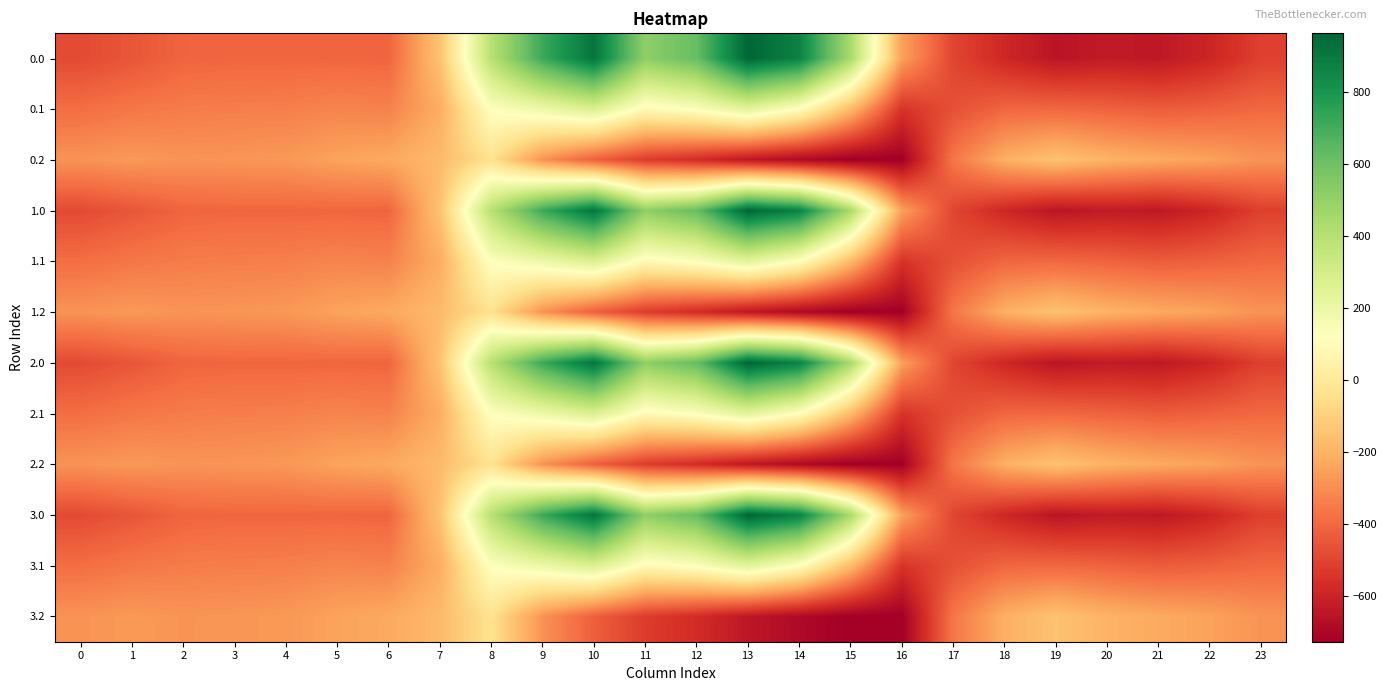

Reading left to right, what are all the values shown in this chart?

0.0: 0=-482.0	1=-449.5	2=-410.3	3=-404.4	4=-404.9	5=-403.8	6=-408.0	7=-150.1	8=395.3	9=716.9	10=916.2	11=516.0	12=619.4	13=962.7	14=870.3	15=443.0	16=-250.9	17=-494.8	18=-586.7	19=-649.2	20=-629.9	21=-638.4	22=-592.3	23=-511.3
0.1: 0=-384.6	1=-361.1	2=-347.9	3=-342.7	4=-339.6	5=-325.7	6=-332.2	7=-217.1	8=125.2	9=191.1	10=274.1	11=87.0	12=134.6	13=241.5	14=113.7	15=-173.1	16=-547.3	17=-466.6	18=-405.4	19=-400.2	20=-414.5	21=-432.4	22=-419.9	23=-399.4
0.2: 0=-287.1	1=-272.7	2=-285.5	3=-281.0	4=-274.4	5=-245.0	6=-228.8	7=-176.6	8=-35.3	9=-288.5	10=-423.5	11=-520.6	12=-571.2	13=-640.4	14=-687.4	15=-725.8	16=-726.6	17=-362.4	18=-210.0	19=-151.0	20=-199.2	21=-226.4	22=-247.4	23=-287.5
1.0: 0=-482.0	1=-449.5	2=-410.3	3=-404.4	4=-404.9	5=-403.8	6=-408.0	7=-150.1	8=395.3	9=716.9	10=916.2	11=516.0	12=619.4	13=962.7	14=870.3	15=443.0	16=-250.9	17=-494.8	18=-586.7	19=-649.2	20=-629.9	21=-638.4	22=-592.3	23=-511.3
1.1: 0=-384.6	1=-361.1	2=-347.9	3=-342.7	4=-339.6	5=-325.7	6=-332.2	7=-217.1	8=125.2	9=191.1	10=274.1	11=87.0	12=134.6	13=241.5	14=113.7	15=-173.1	16=-547.3	17=-466.6	18=-405.4	19=-400.2	20=-414.5	21=-432.4	22=-419.9	23=-399.4
1.2: 0=-287.1	1=-272.7	2=-285.5	3=-281.0	4=-274.4	5=-245.0	6=-228.8	7=-176.6	8=-35.3	9=-288.5	10=-423.5	11=-520.6	12=-571.2	13=-640.4	14=-687.4	15=-725.8	16=-726.6	17=-362.4	18=-210.0	19=-151.0	20=-199.2	21=-226.4	22=-247.4	23=-287.5
2.0: 0=-482.0	1=-449.5	2=-410.3	3=-404.4	4=-404.9	5=-403.8	6=-408.0	7=-150.1	8=395.3	9=716.9	10=916.2	11=516.0	12=619.4	13=962.7	14=870.3	15=443.0	16=-250.9	17=-494.8	18=-586.7	19=-649.2	20=-629.9	21=-638.4	22=-592.3	23=-511.3
2.1: 0=-384.6	1=-361.1	2=-347.9	3=-342.7	4=-339.6	5=-325.7	6=-332.2	7=-217.1	8=125.2	9=191.1	10=274.1	11=87.0	12=134.6	13=241.5	14=113.7	15=-173.1	16=-547.3	17=-466.6	18=-405.4	19=-400.2	20=-414.5	21=-432.4	22=-419.9	23=-399.4
2.2: 0=-287.1	1=-272.7	2=-285.5	3=-281.0	4=-274.4	5=-245.0	6=-228.8	7=-176.6	8=-35.3	9=-288.5	10=-423.5	11=-520.6	12=-571.2	13=-640.4	14=-687.4	15=-725.8	16=-726.6	17=-362.4	18=-210.0	19=-151.0	20=-199.2	21=-226.4	22=-247.4	23=-287.5
3.0: 0=-482.0	1=-449.5	2=-410.3	3=-404.4	4=-404.9	5=-403.8	6=-408.0	7=-150.1	8=395.3	9=716.9	10=916.2	11=516.0	12=619.4	13=962.7	14=870.3	15=443.0	16=-250.9	17=-494.8	18=-586.7	19=-649.2	20=-629.9	21=-638.4	22=-592.3	23=-511.3
3.1: 0=-384.6	1=-361.1	2=-347.9	3=-342.7	4=-339.6	5=-325.7	6=-332.2	7=-217.1	8=125.2	9=191.1	10=274.1	11=87.0	12=134.6	13=241.5	14=113.7	15=-173.1	16=-547.3	17=-466.6	18=-405.4	19=-400.2	20=-414.5	21=-432.4	22=-419.9	23=-399.4
3.2: 0=-287.1	1=-272.7	2=-285.5	3=-281.0	4=-274.4	5=-245.0	6=-228.8	7=-176.6	8=-35.3	9=-288.5	10=-423.5	11=-520.6	12=-571.2	13=-640.4	14=-687.4	15=-725.8	16=-726.6	17=-362.4	18=-210.0	19=-151.0	20=-199.2	21=-226.4	22=-247.4	23=-287.5